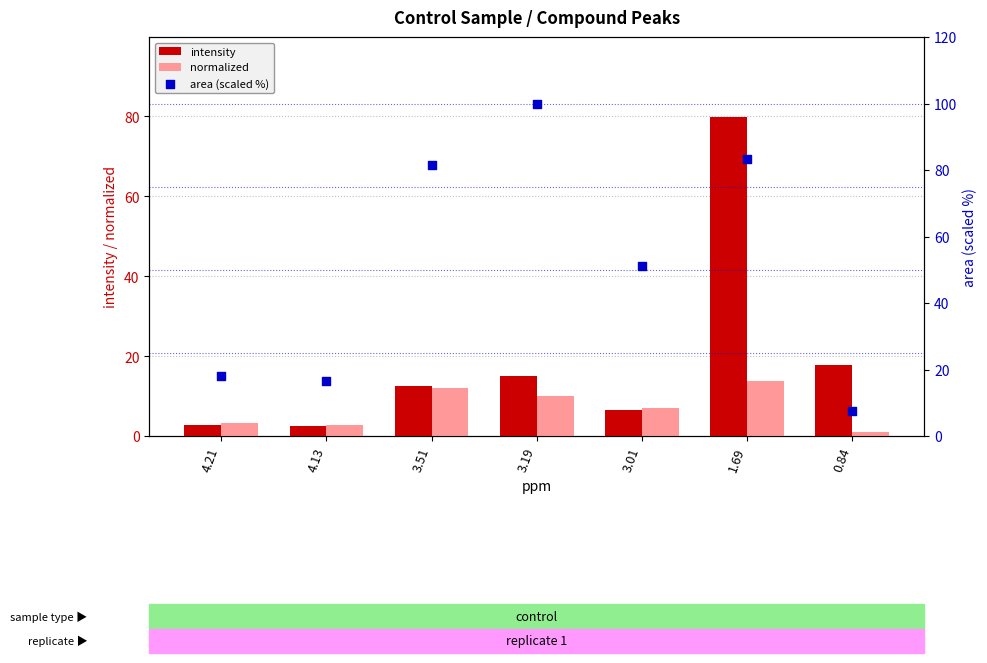

Which series has the largest Y range (max minus min)?

area (scaled %)